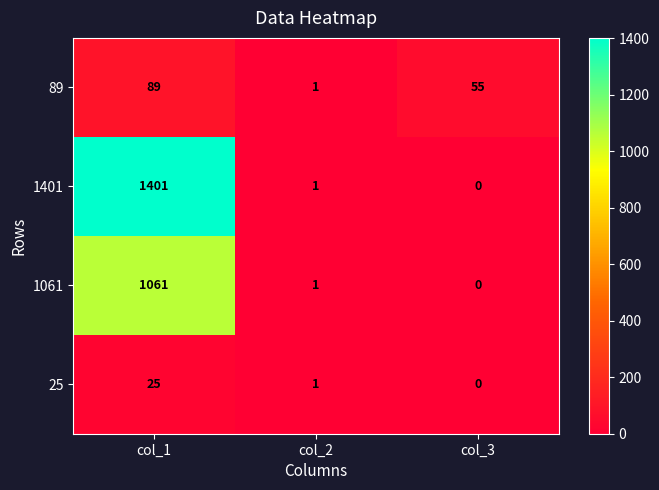

What is the average value of the 1061 series?

354